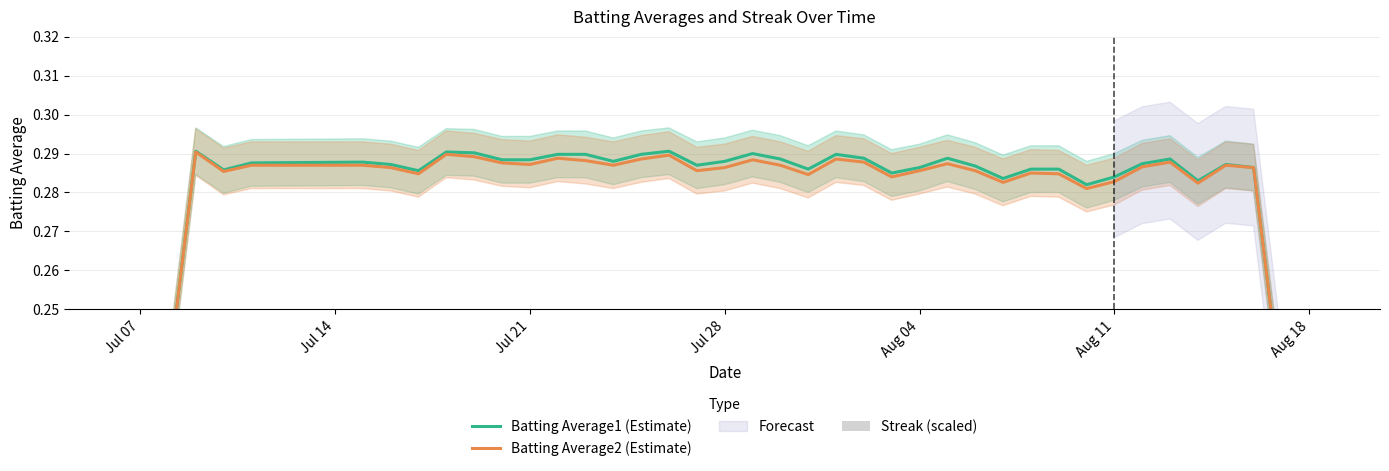

Where is Streak (scaled) nearest to the value 0?

Jul 14